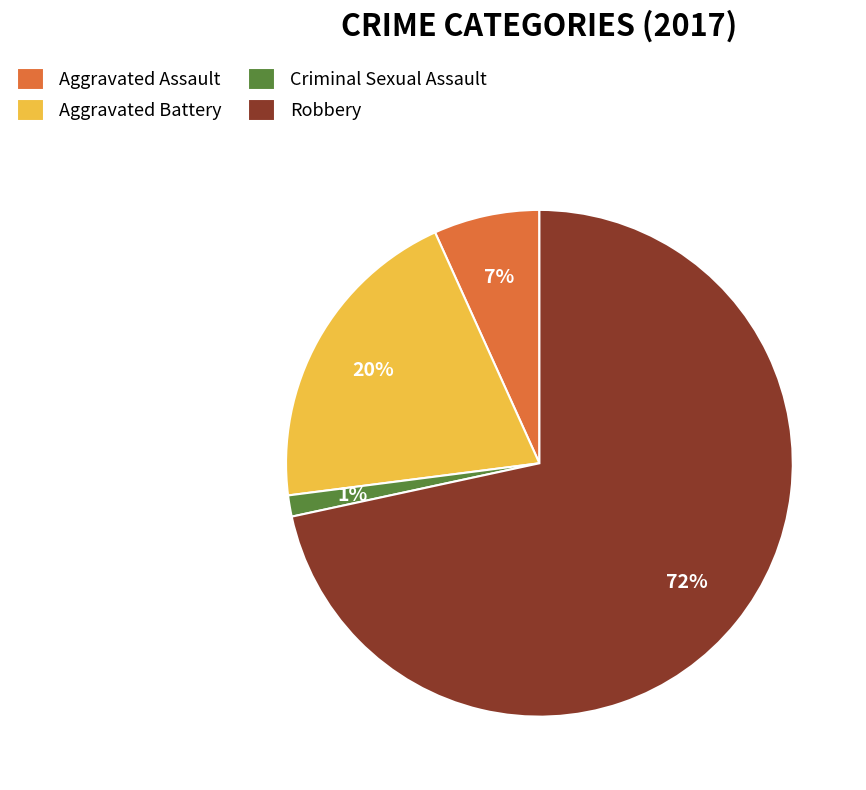

Which has a higher value, Aggravated Battery or Criminal Sexual Assault?

Aggravated Battery